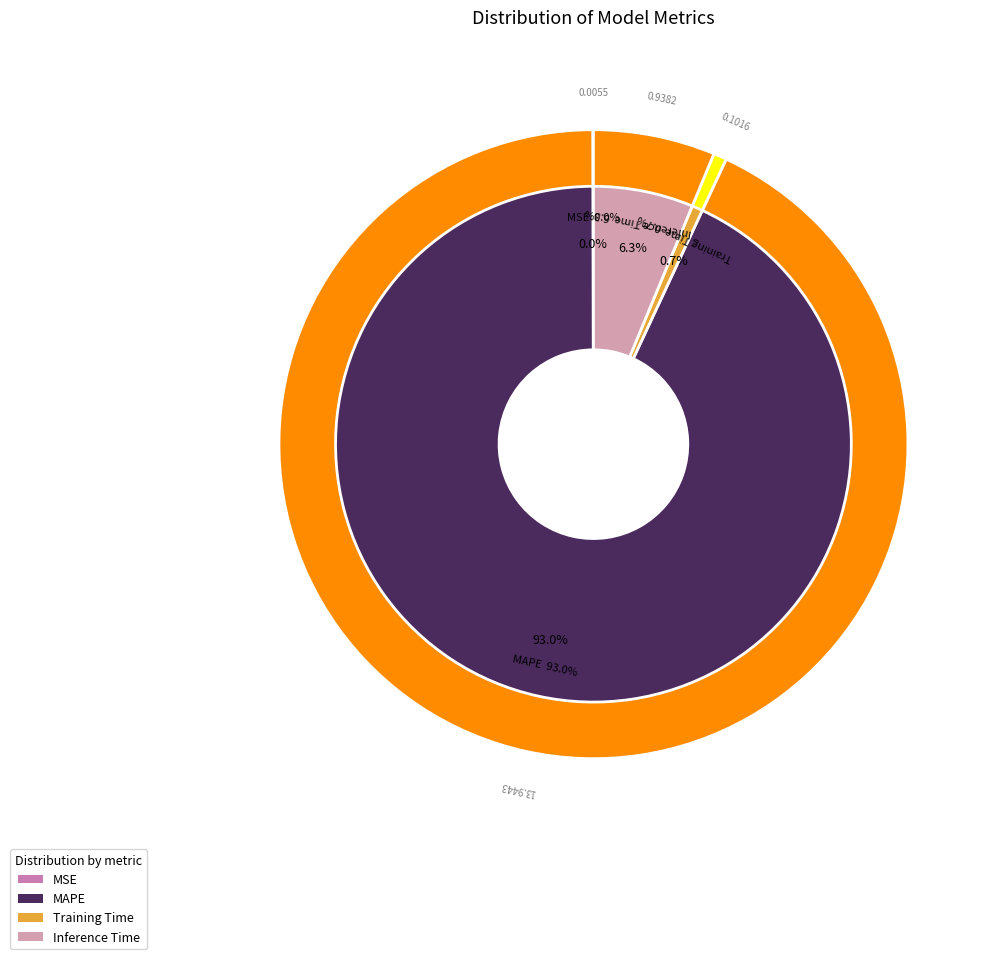

How many slices are in this pie chart?

4